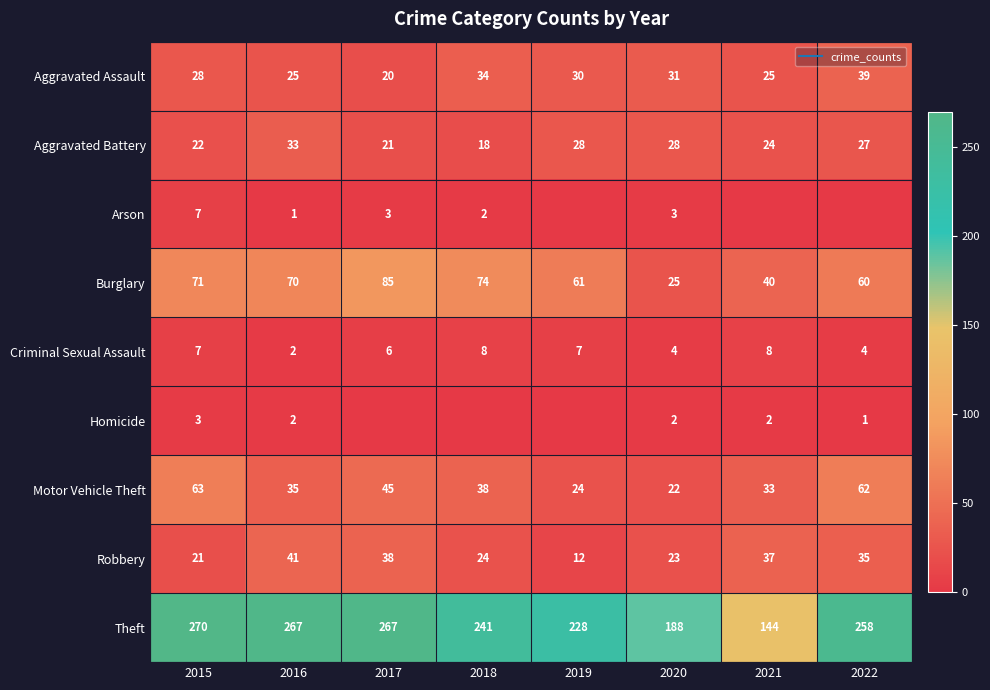

How many series are shown in this chart?

9